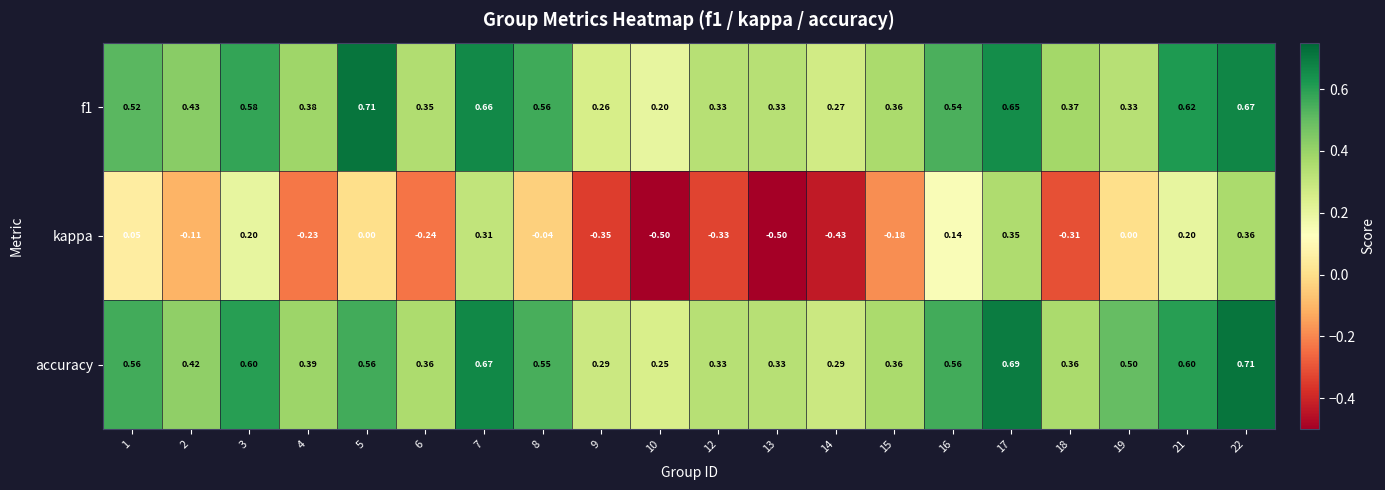

Count the number of categories in the chart.

20